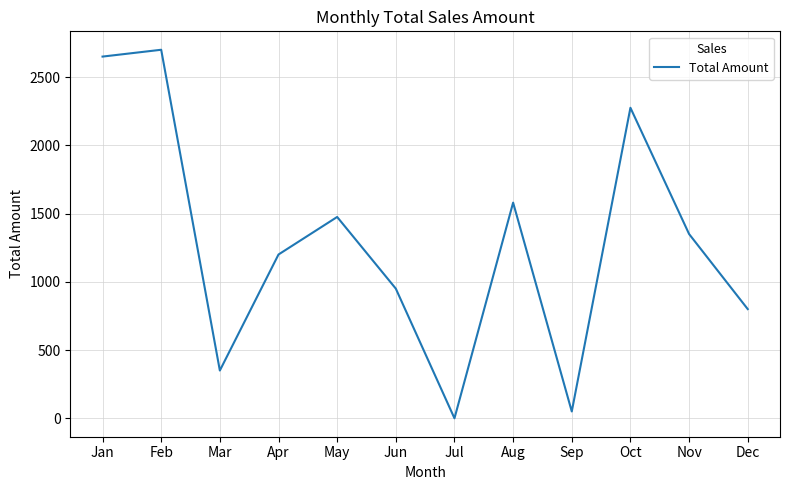

List the labels in order of value, smallest first.

Jul, Sep, Mar, Dec, Jun, Apr, Nov, May, Aug, Oct, Jan, Feb